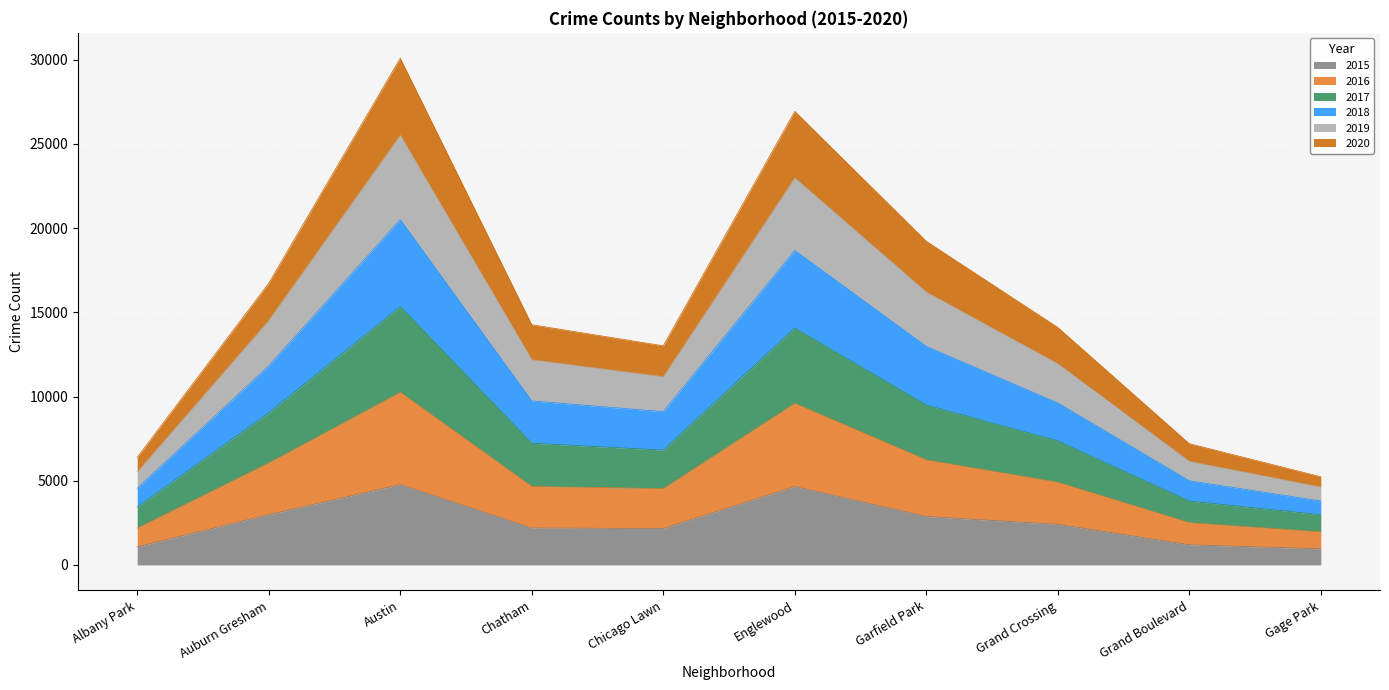

The 2015 series shows 1198 at Grand Boulevard. True or false?

True